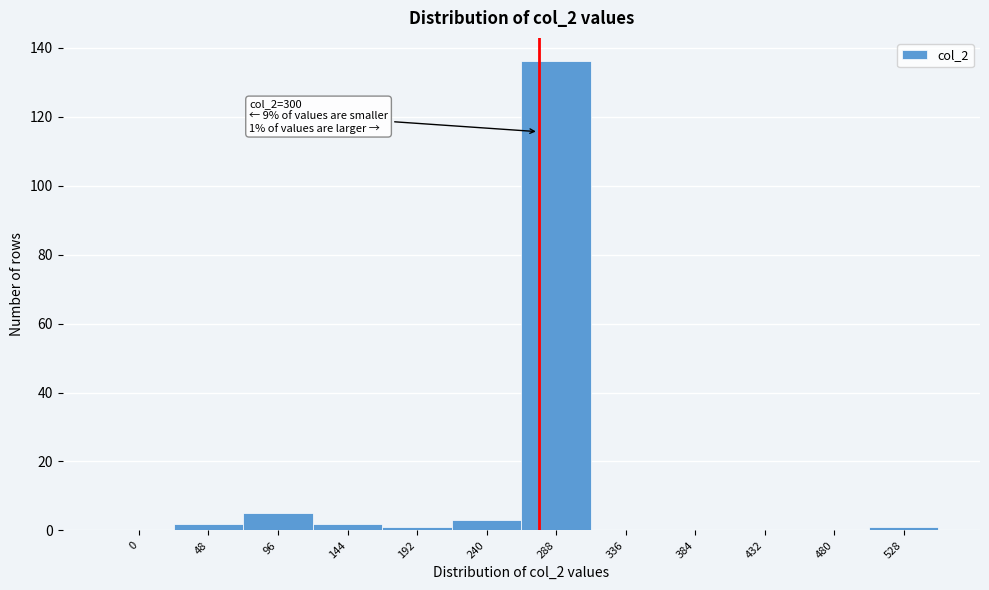

Reading right to left, extract all data points from this chart.

528=1	480=0	432=0	384=0	336=0	288=136	240=3	192=1	144=2	96=5	48=2	0=0